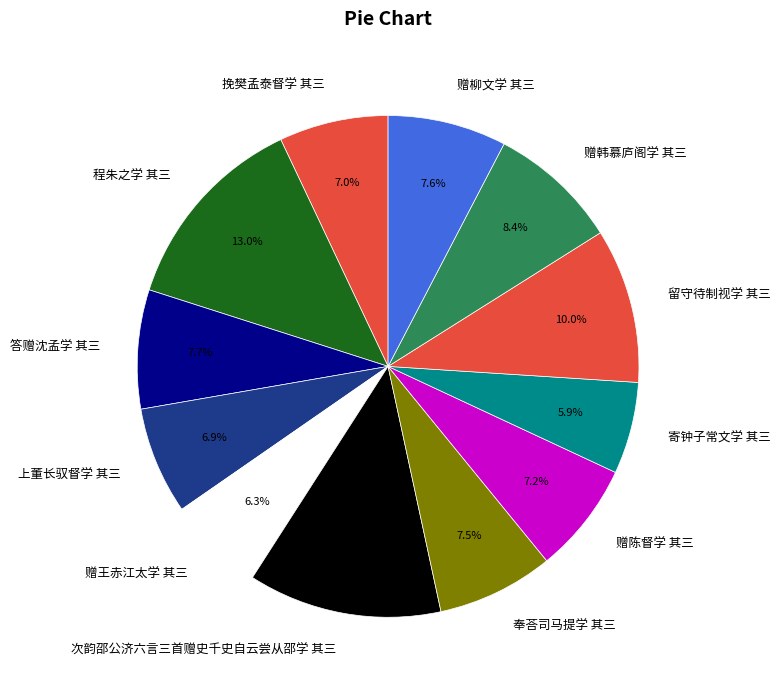

To the nearest percent, what is the combined percentage of 赠王赤江太学 其三 and 奉荅司马提学 其三?

14%